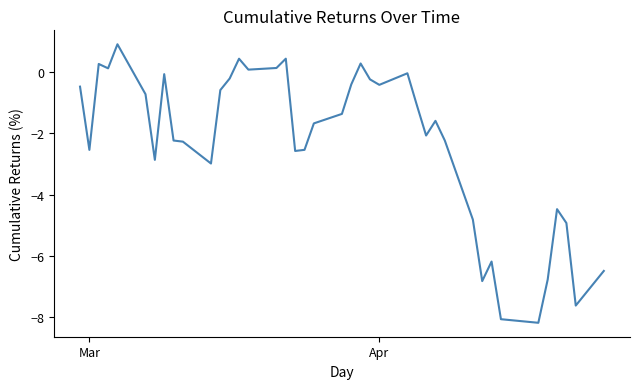

What is the minimum value shown in the chart?

-8.2